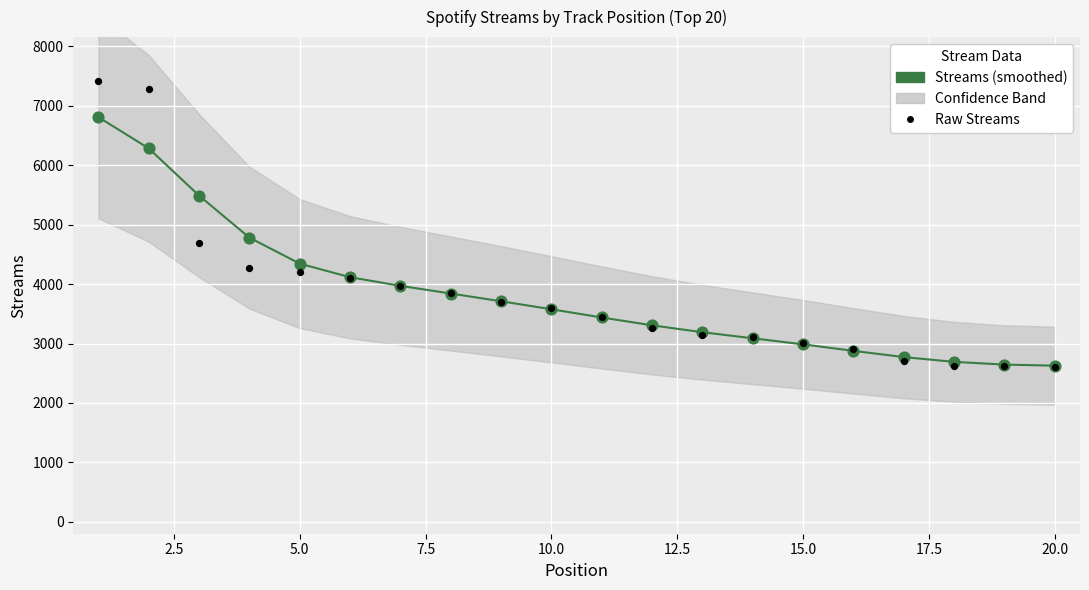

Which series reaches the maximum Y coordinate?

Raw Streams